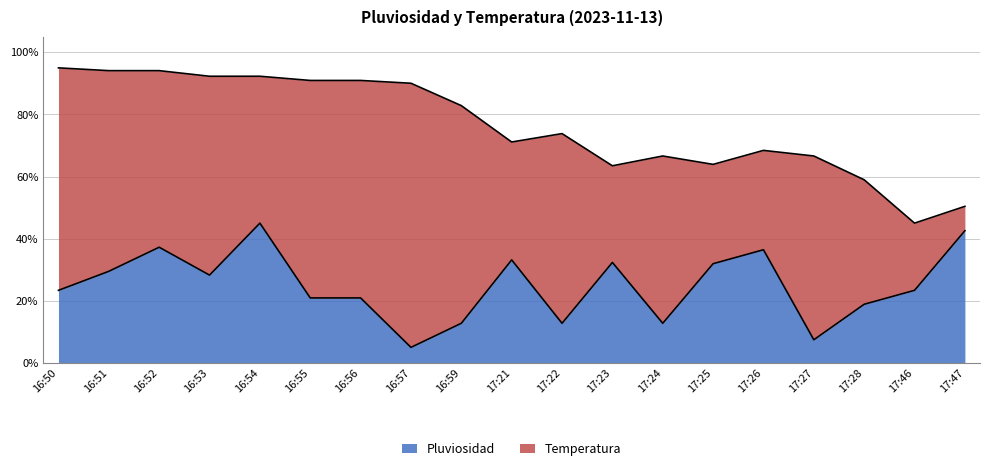

True or false: Temperatura and Pluviosidad intersect in this chart.

False